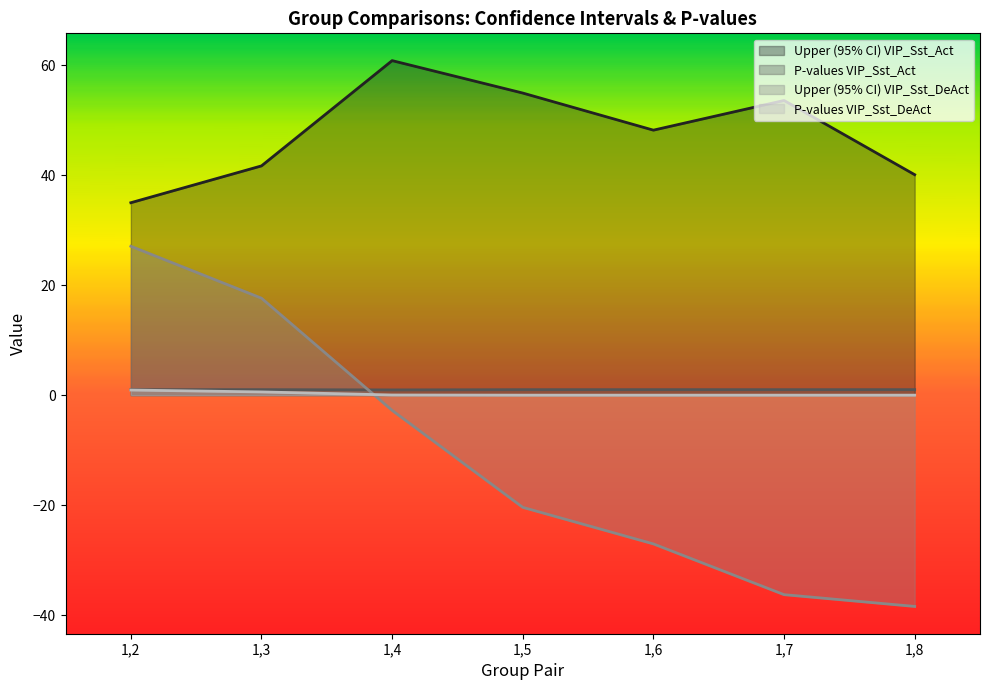

At how many categories does at least one series exceed -14?

7